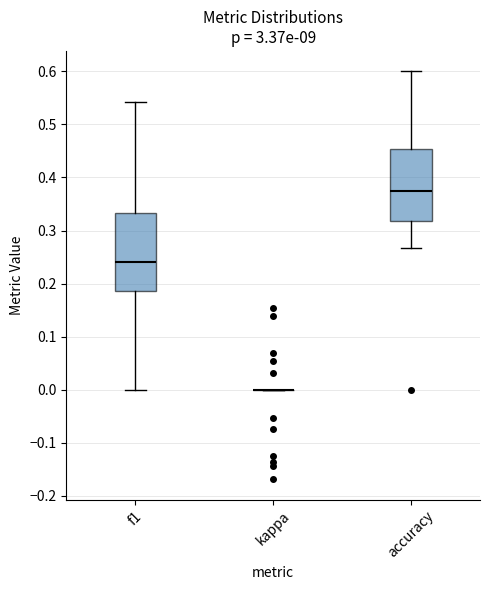

Reading left to right, transcribe this box plot: for each box, give where its median line is, the range the box spans, and where its two whiskers end, as read against the y-axis. The values are not printed on the chart, so give them approximately, as read against the axis.

f1: median 0.24, box 0.19 to 0.33, whiskers 0.00 to 0.54
kappa: box collapsed to a line at 0.00, whiskers 0.00 to 0.00
accuracy: median 0.38, box 0.32 to 0.45, whiskers 0.27 to 0.60